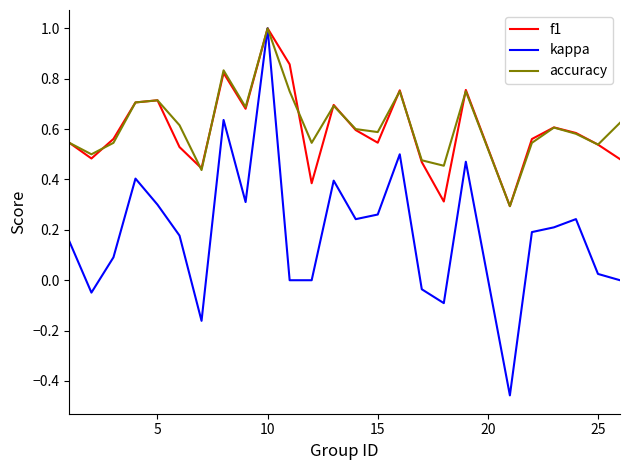

What is the maximum value for f1?

1.0